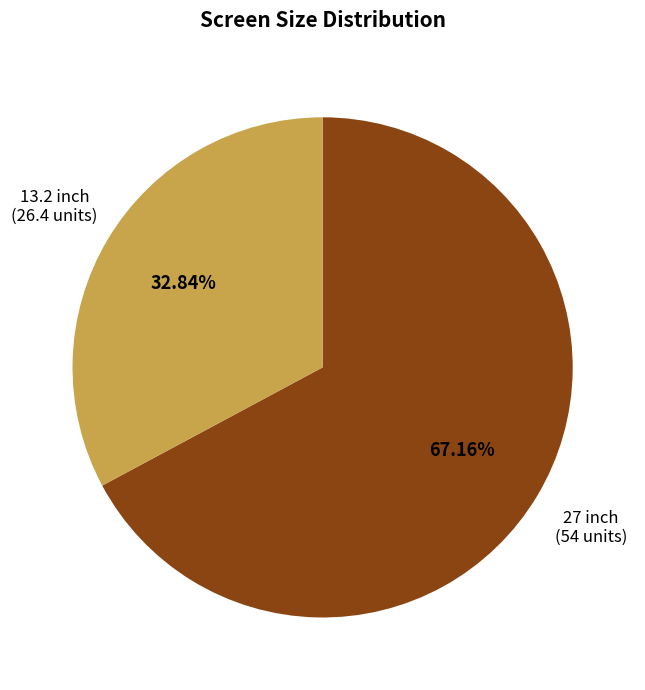

Between 13.2 inch and 27 inch, which is larger?

27 inch